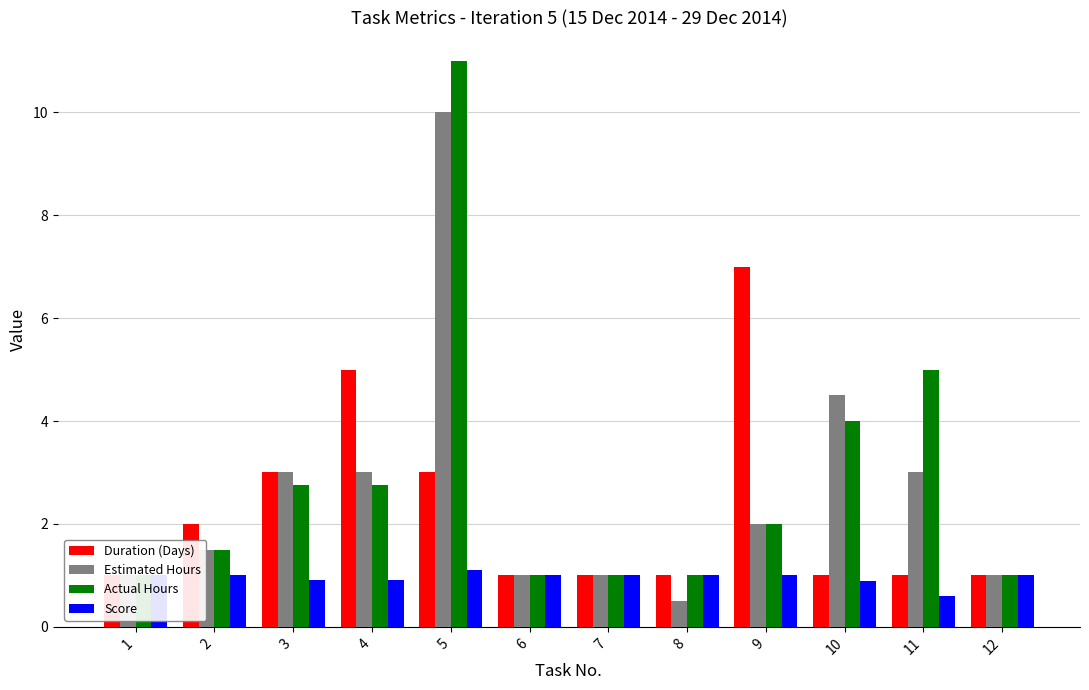

Rank the series by their maximum value, from highest to lowest.

Actual Hours, Estimated Hours, Duration (Days), Score